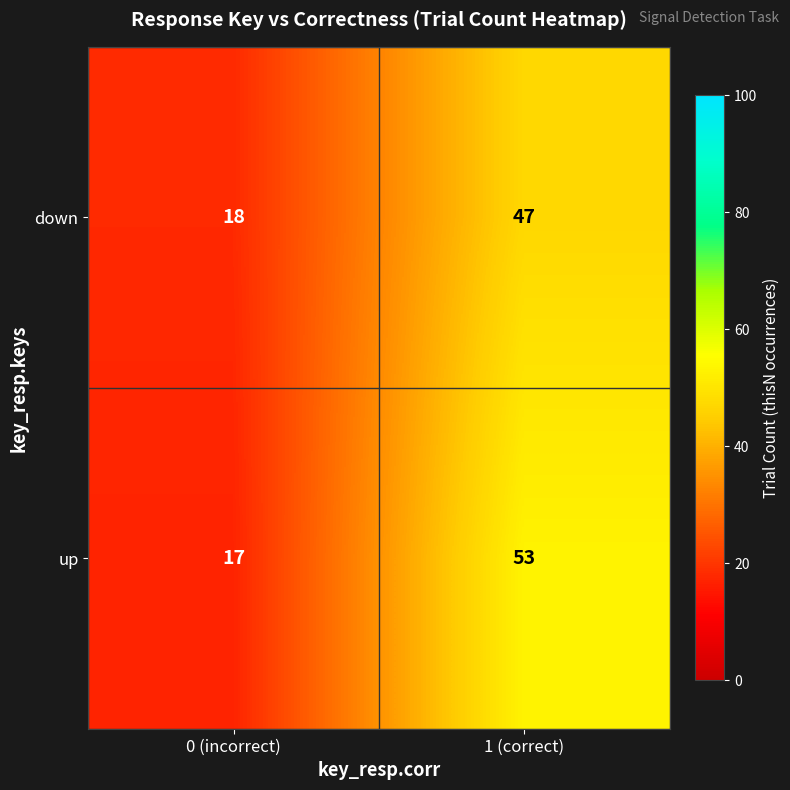

What is the difference between the down values at 1 (correct) and 0 (incorrect)?

29